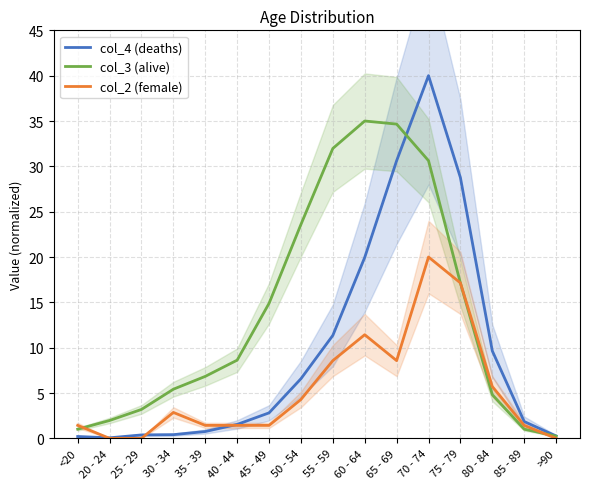

Which series has the largest total across all categories?

col_3 (alive)